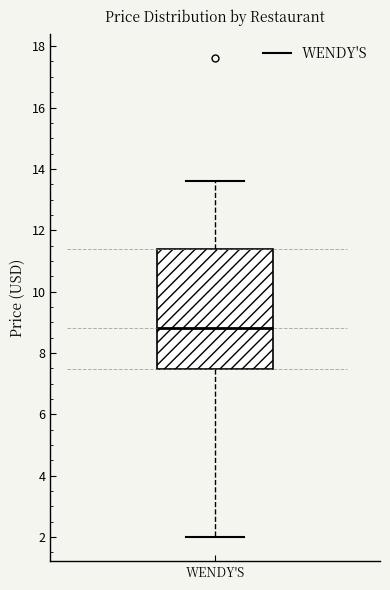

Transcribe this box plot: give where the median line is, the range the box spans, and where the two whiskers end, as read against the y-axis. The values are not printed on the chart, so give them approximately, as read against the axis.

median 8.8, box 7.4 to 11.4, whiskers 2.0 to 13.6